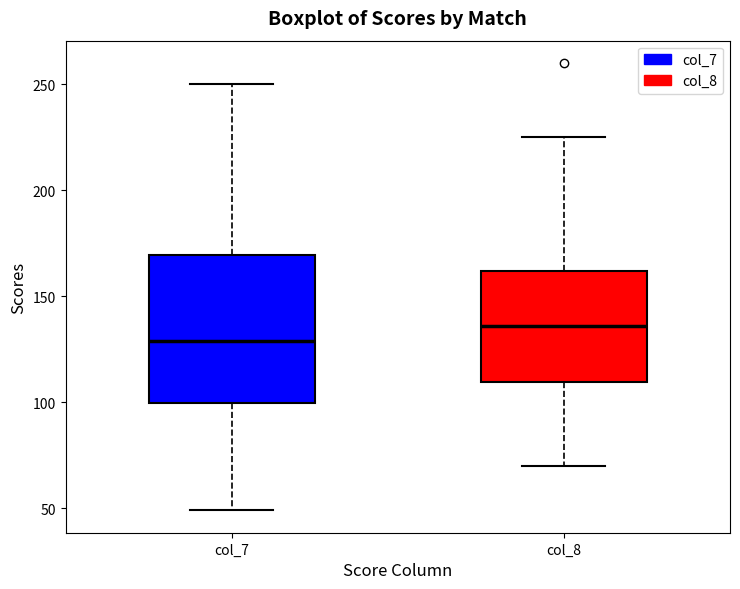

Where does the upper whisker of the box for col_8 end on the y-axis? The values are not printed on the chart, so give them approximately, as read against the axis.

225